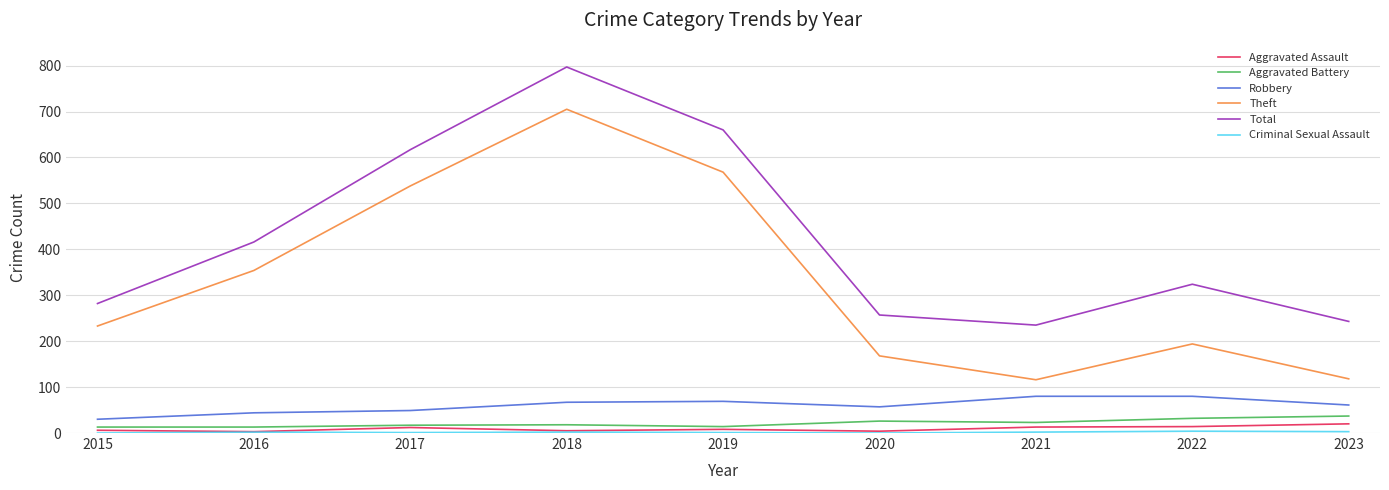

Does the chart have visible grid lines?

Yes